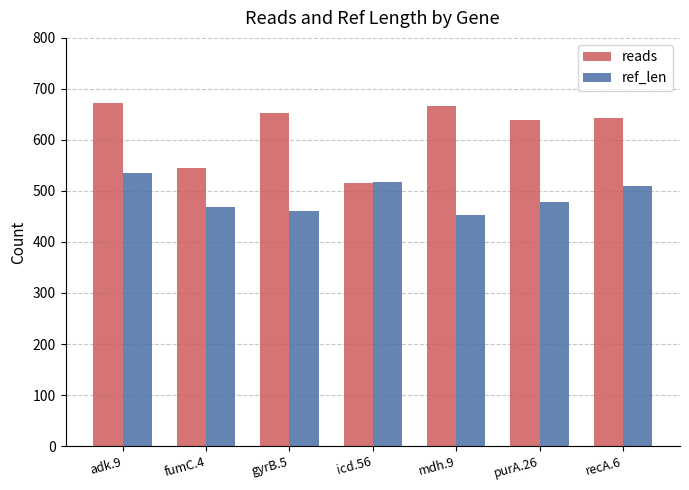

Read the ref_len value at mdh.9, to the nearest 10.

450